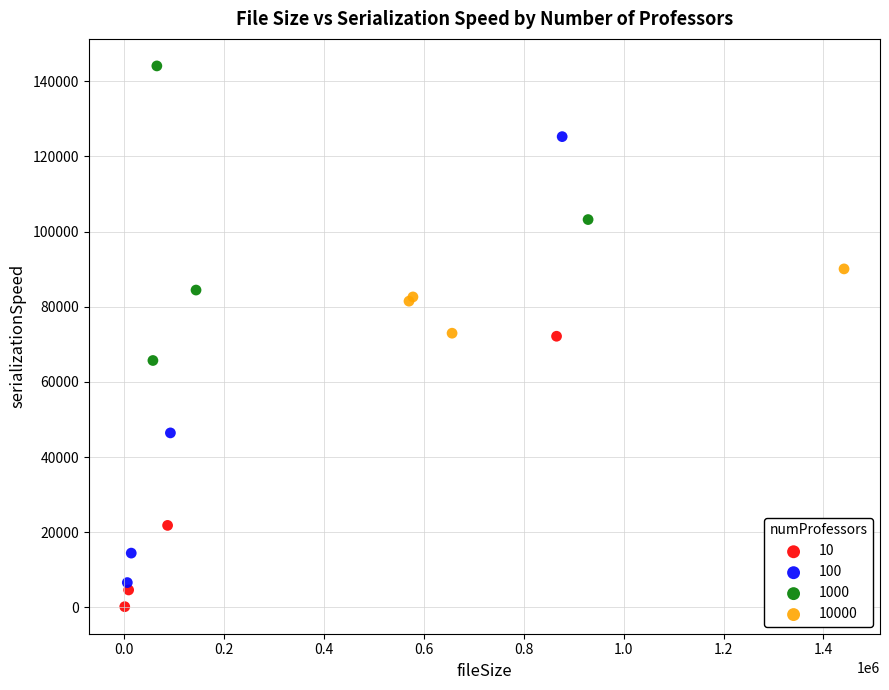

Which series reaches the maximum Y coordinate?

1000